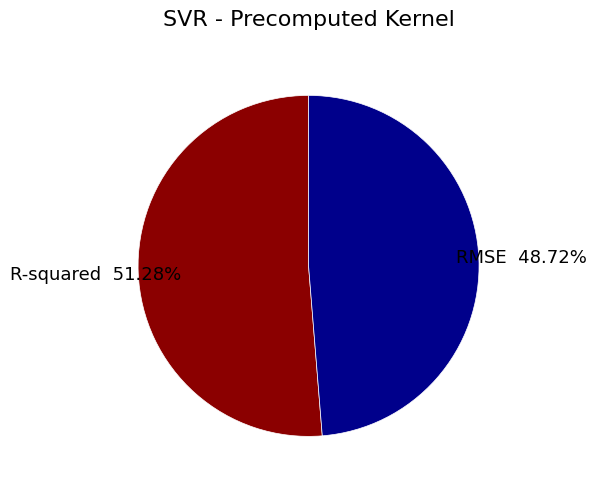

Rank the categories by value from highest to lowest.

R-squared, RMSE